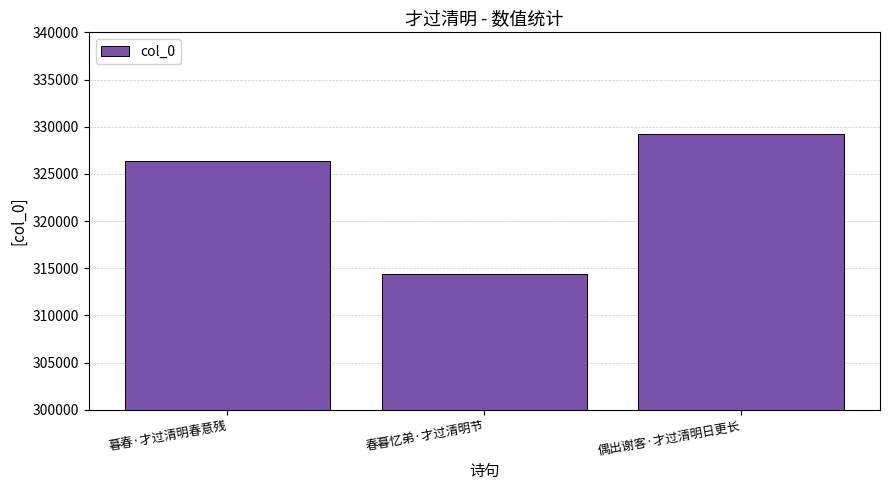

What is the difference between the maximum and minimum values?

14874